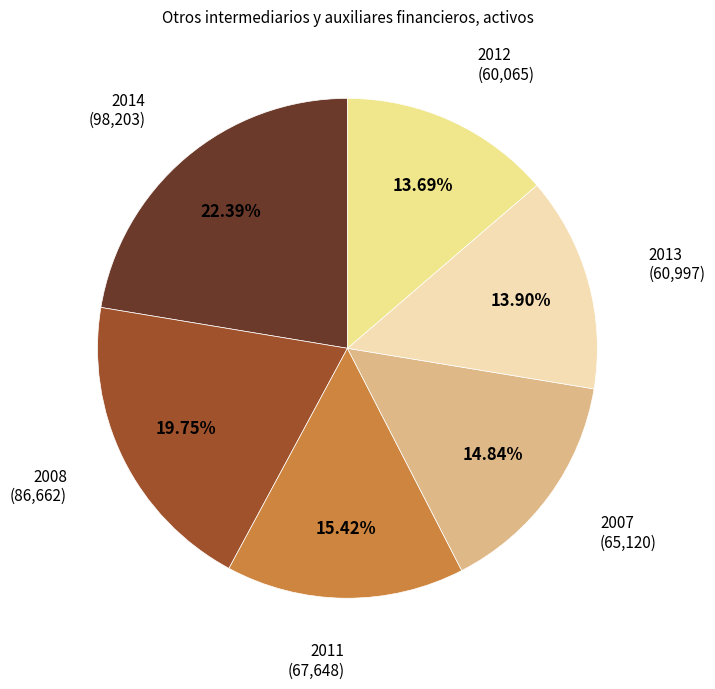

Is there any slice that represents more than half of the pie?

No